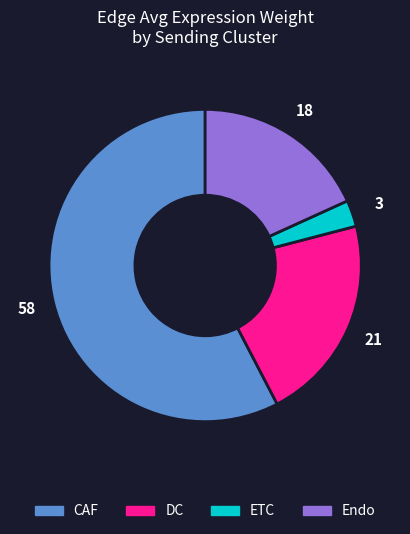

Does any single category account for the majority?

Yes